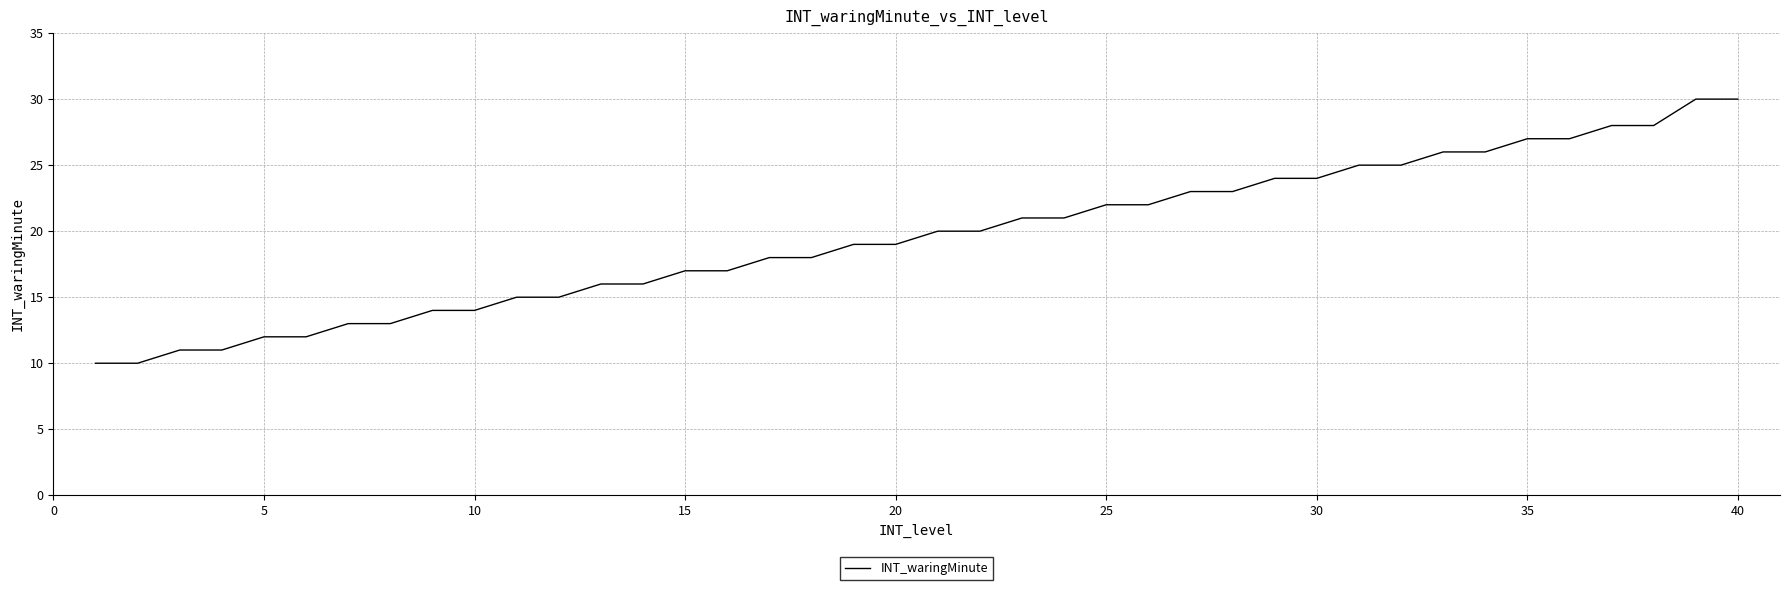

What is the difference between the maximum and minimum values?

20